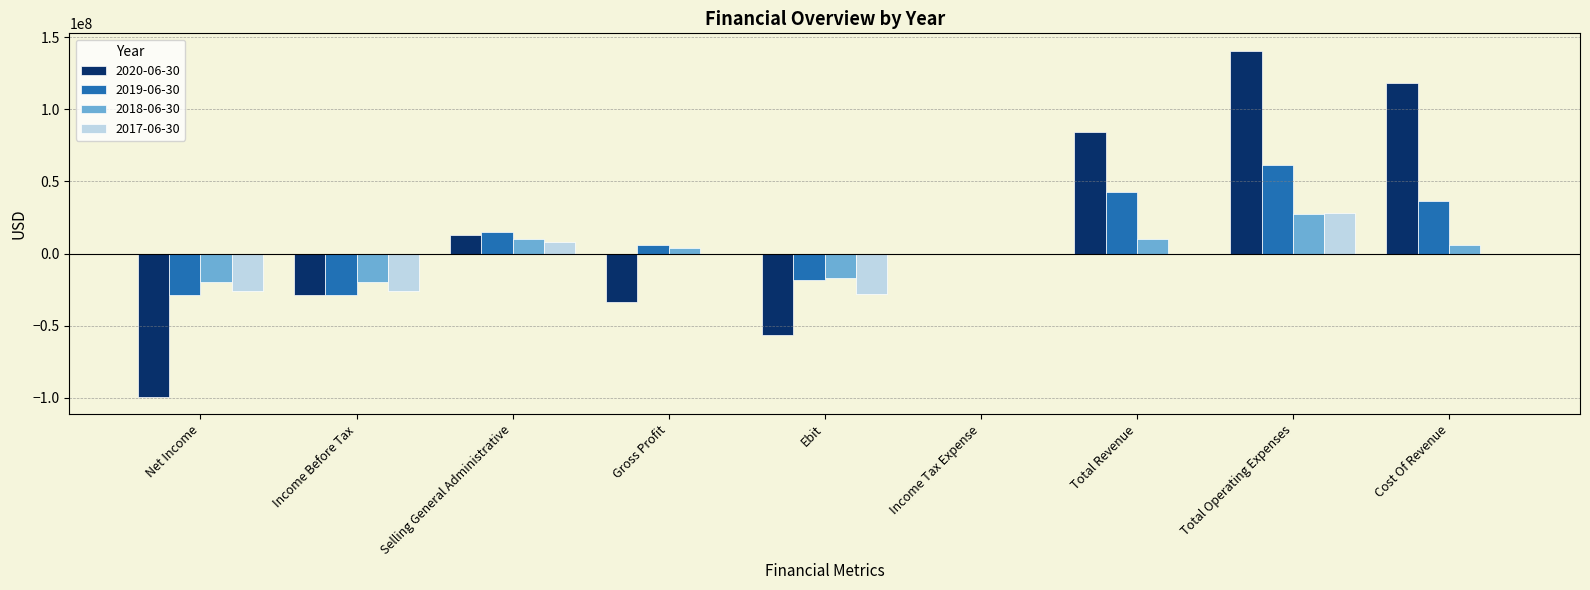

How many data points does each series have?

9